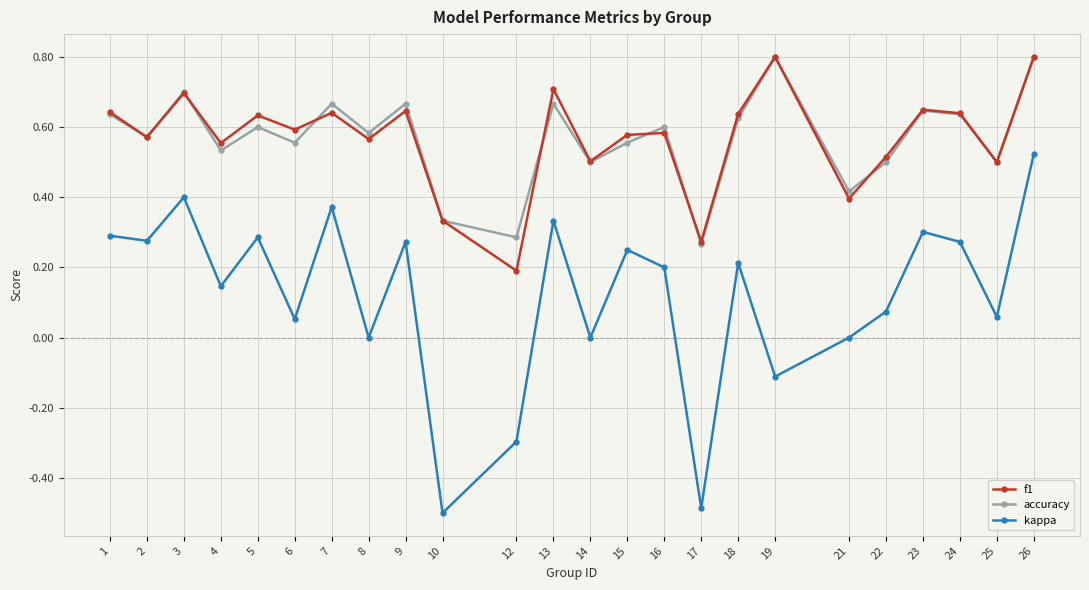

What is the value of the kappa point at the 17th from the left?

0.2